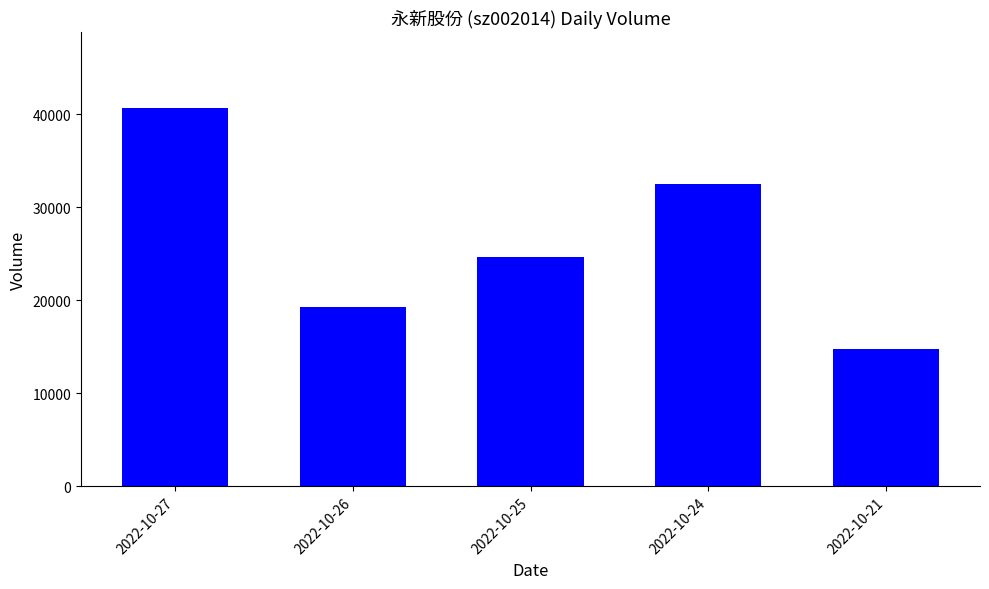

Rank the categories by value from lowest to highest.

2022-10-21, 2022-10-26, 2022-10-25, 2022-10-24, 2022-10-27